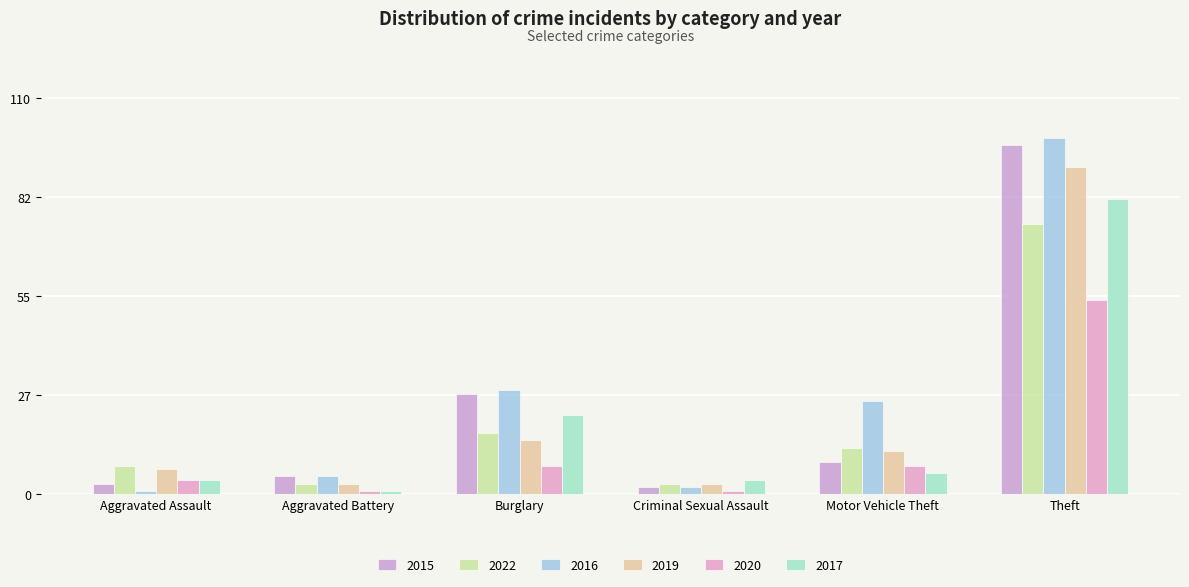

What is the sum of all 2019 values?

131